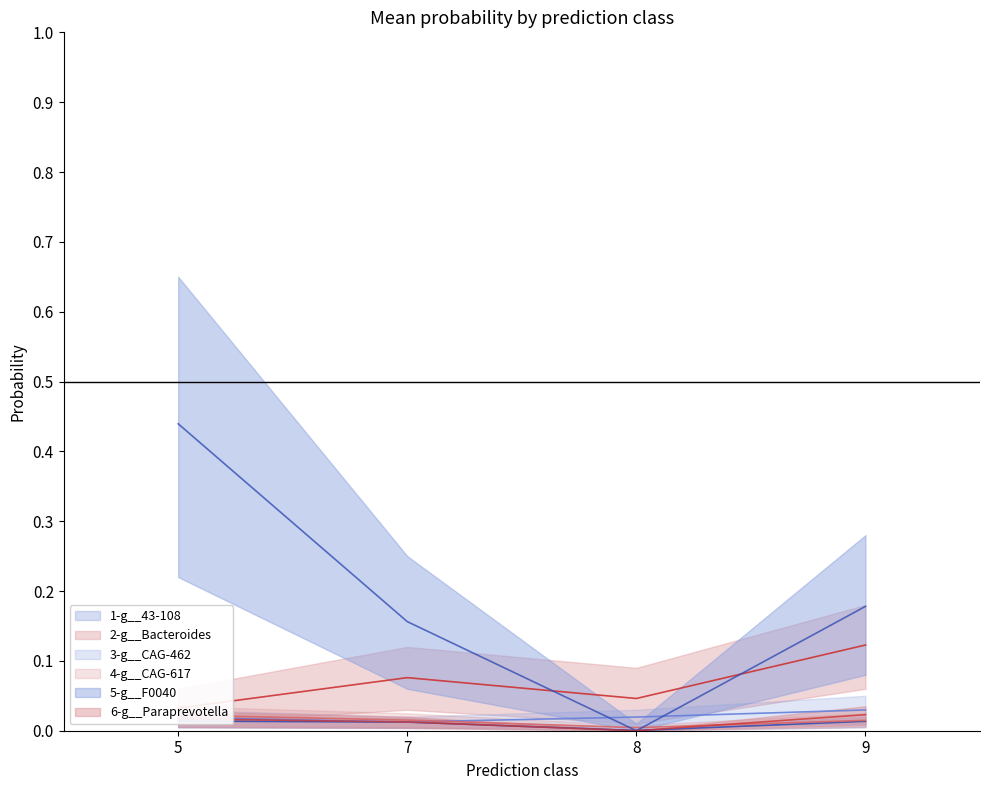

Reading right to left, extract all data points from this chart.

1-g__43-108: 0.0	0.0	0.0	0.0
2-g__Bacteroides: 0.1	0.0	0.1	0.0
3-g__CAG-462: 0.0	0.0	0.0	0.0
4-g__CAG-617: 0.0	0.0	0.0	0.0
5-g__F0040: 0.2	0.0	0.2	0.4
6-g__Paraprevotella: 0.0	0.0	0.0	0.0